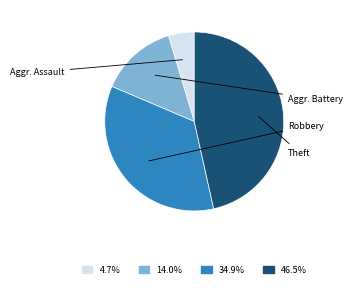

Is there any slice that represents more than half of the pie?

No